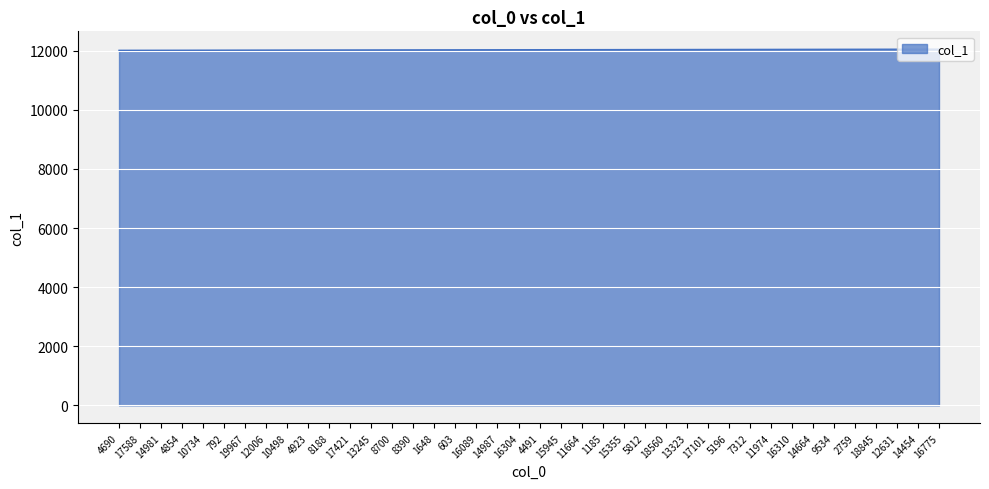

What position from the left is 8700?

14